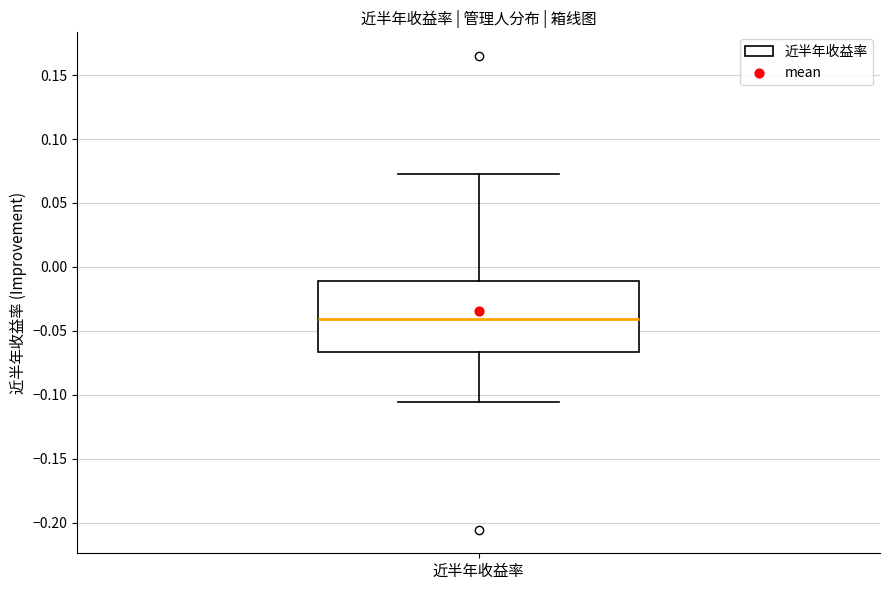

Read this box plot against the y-axis: the position of the median line, the range covered by the box, and the ends of both whiskers. The values are not printed on the chart, so give them approximately, as read against the axis.

median -0.040, box -0.065 to -0.010, whiskers -0.105 to 0.075